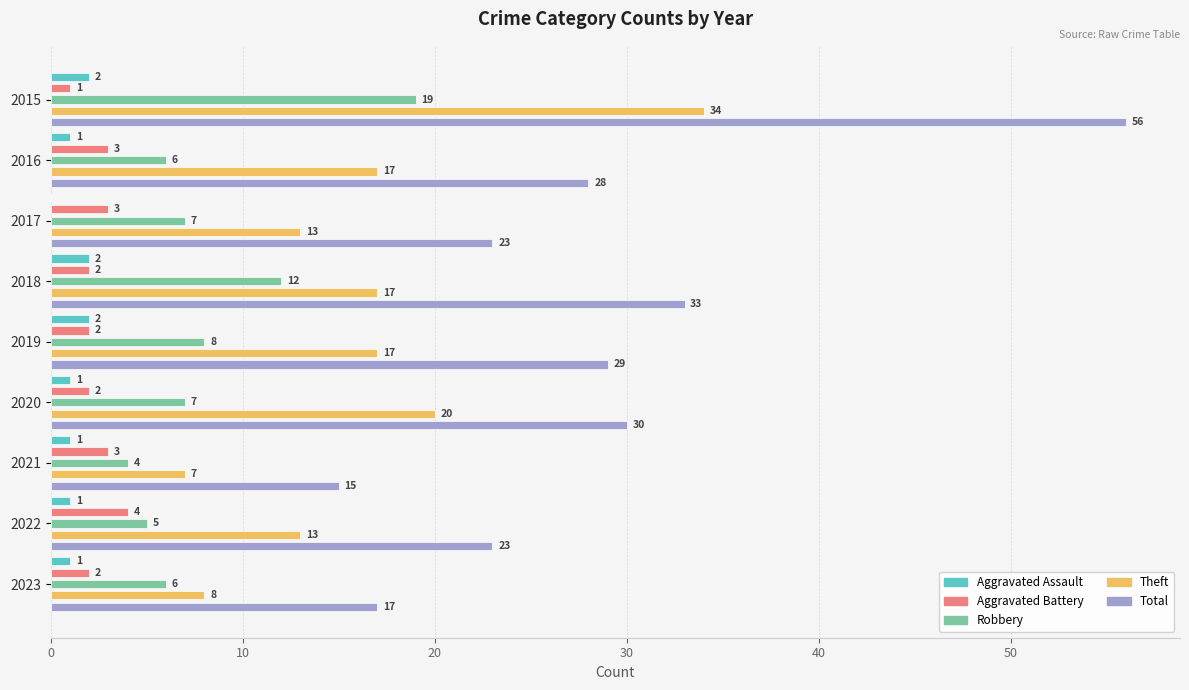

List the series in order of their peak value, lowest first.

Aggravated Assault, Aggravated Battery, Robbery, Theft, Total